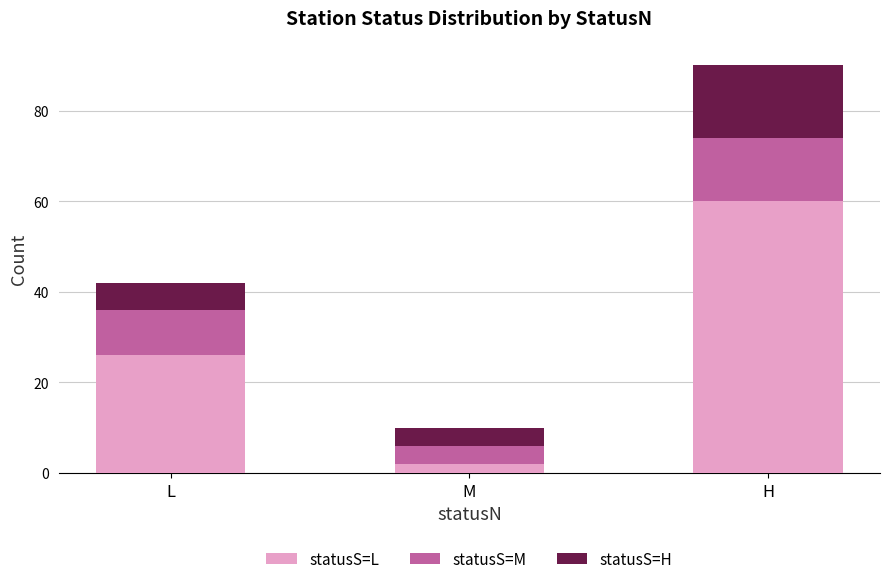

At which category is the sum across all series the highest?

H